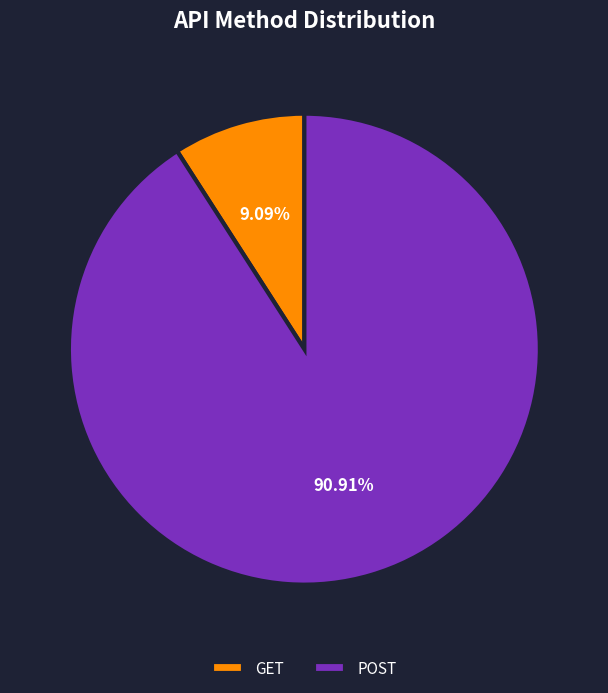

To the nearest percent, what is the difference between the largest and smallest slice percentages?

82%